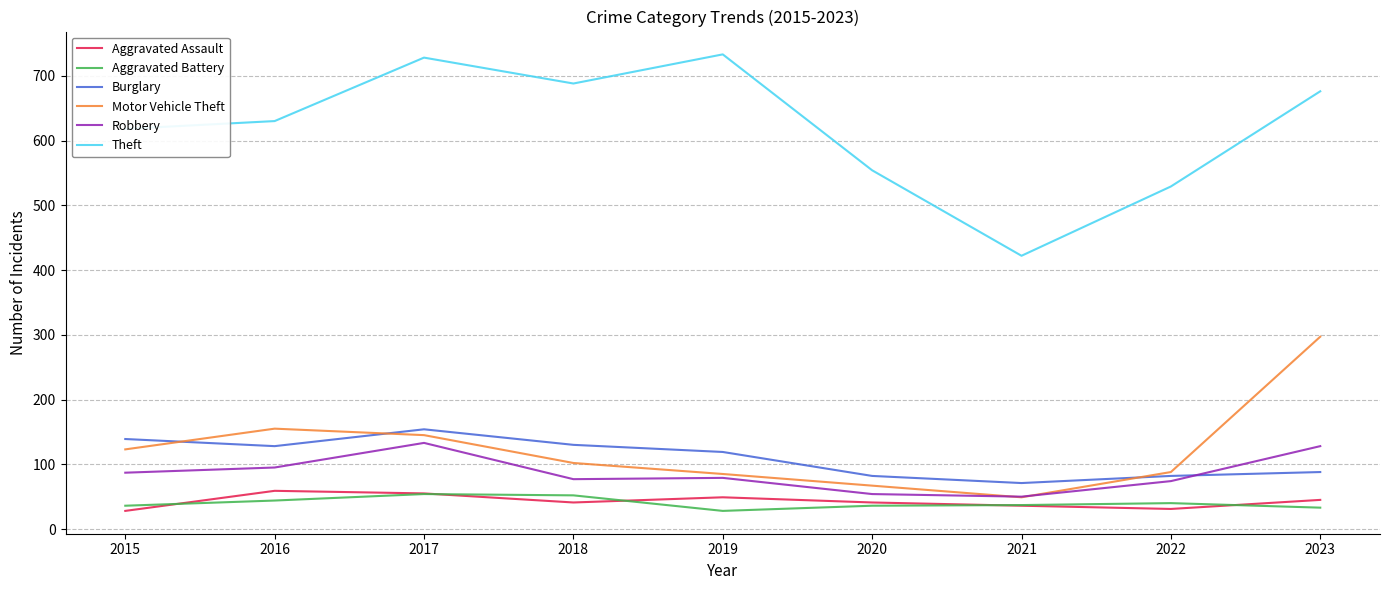

At how many categories does at least one series exceed 400?

9